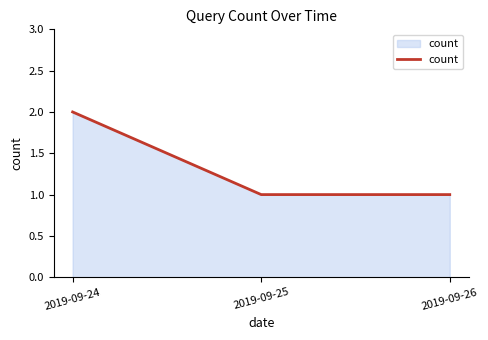

Reading right to left, list all the values displayed in this chart.

1	1	2